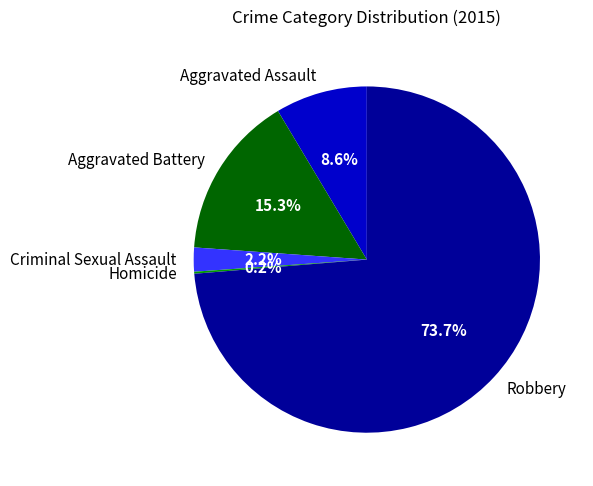

Which slice is the largest?

Robbery